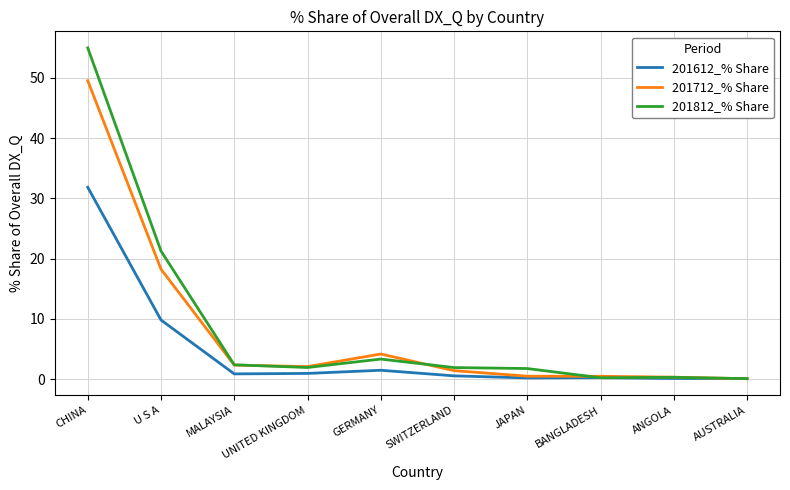

Rank the series at U S A from highest to lowest value.

201812_% Share, 201712_% Share, 201612_% Share